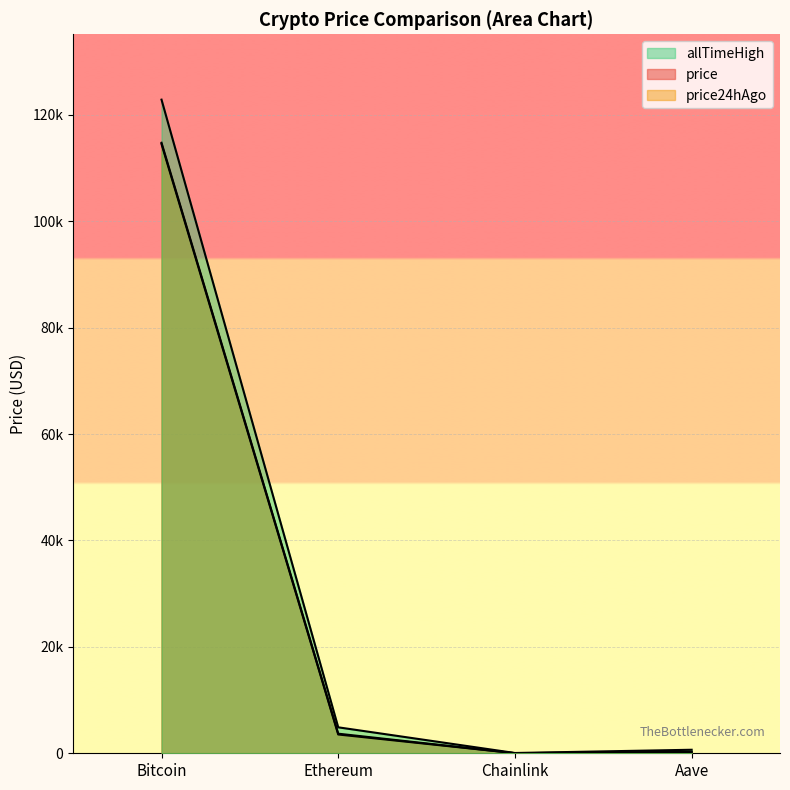

Which label corresponds to the smallest value in the chart?

Chainlink